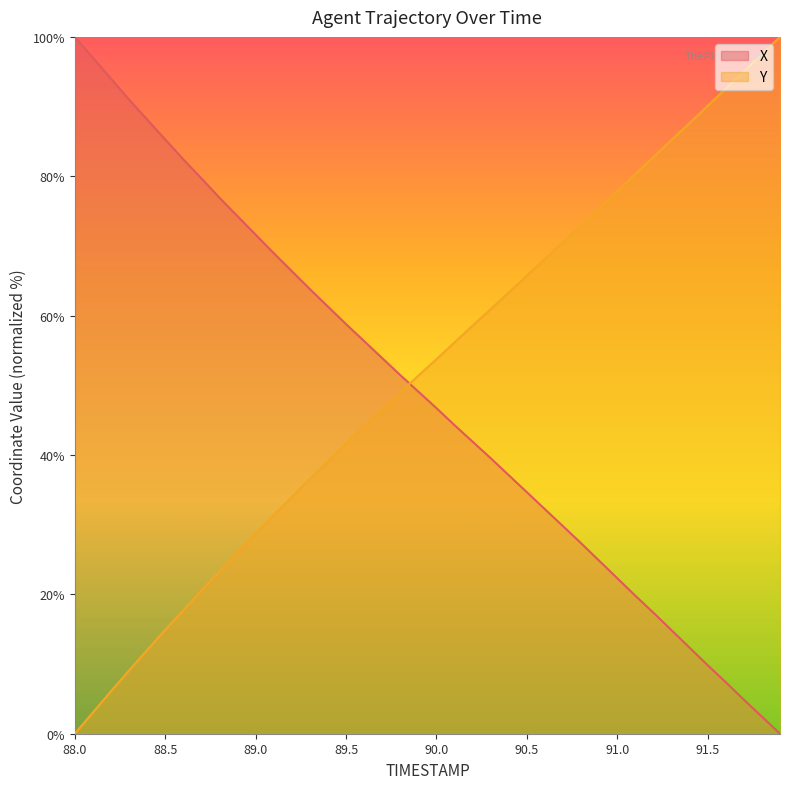

Where is X nearest to the value 50?

89.9